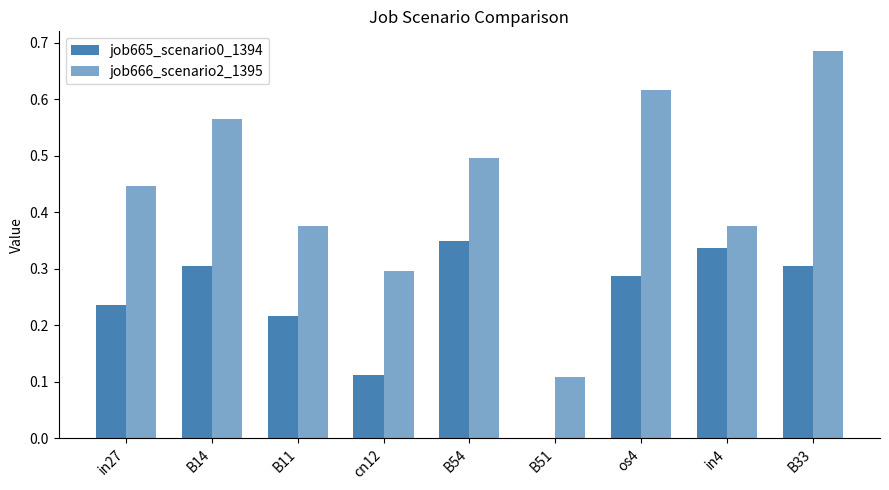

Does the chart contain stacked bars?

No